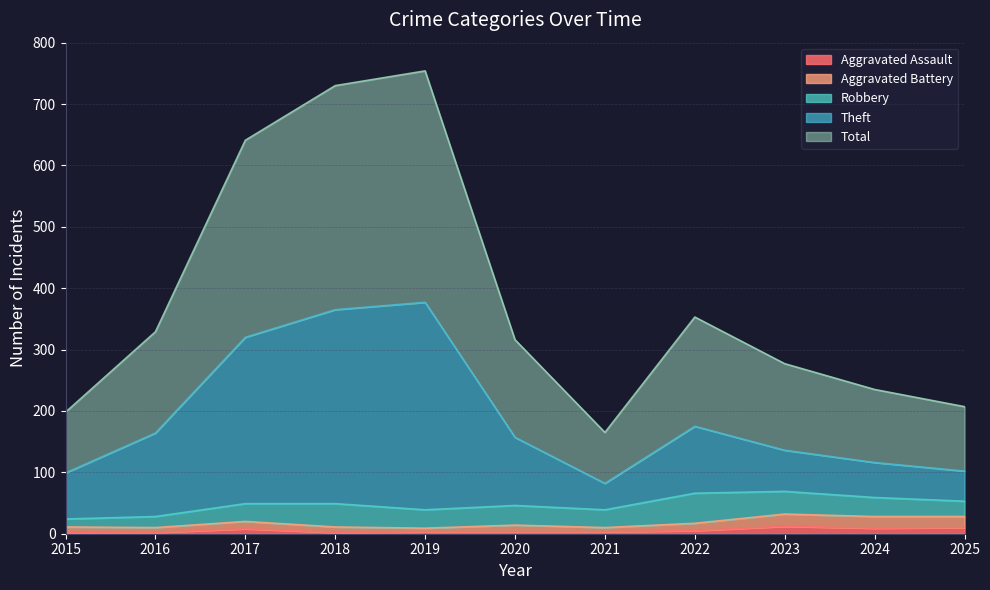

What are all the series names shown in the legend?

Aggravated Assault, Aggravated Battery, Robbery, Theft, Total